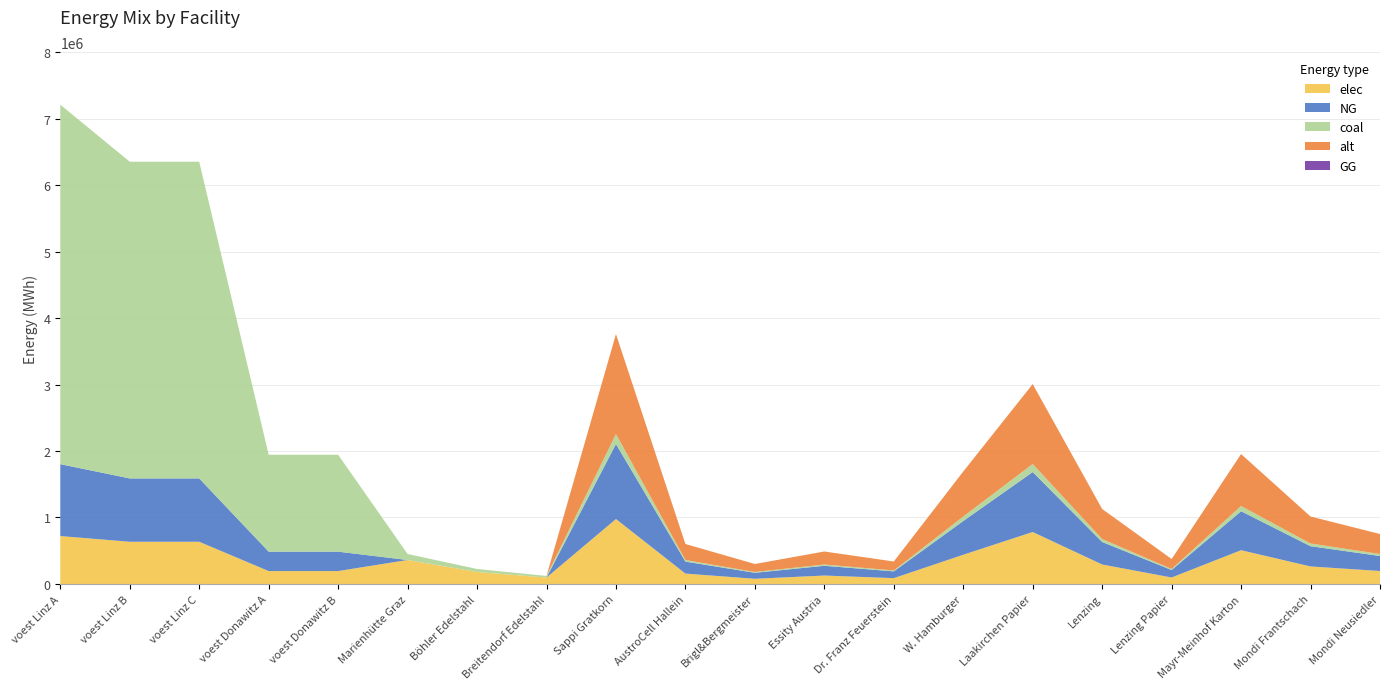

Reading left to right, list all the values displayed in this chart.

elec: voest Linz A=720851.0	voest Linz B=635096.3	voest Linz C=635096.3	voest Donawitz A=194392.6	voest Donawitz B=194392.6	Marienhütte Graz=360800.0	Böhler Edelstahl=180400.0	Breitendorf Edelstahl=96800.0	Sappi Gratkorn=977166.7	AustroCell Hallein=156346.7	Brigl&Bergmeister=78173.3	Essity Austria=127031.7	Dr. Franz Feuerstein=87945.0	W. Hamburger=439725.0	Laakirchen Papier=781733.3	Lenzing=293150.0	Lenzing Papier=97716.7	Mayr-Meinhof Karton=508126.7	Mondi Frantschach=263835.0	Mondi Neusiedler=195433.3
NG: voest Linz A=1081276.5	voest Linz B=952644.4	voest Linz C=952644.4	voest Donawitz A=291588.9	voest Donawitz B=291588.9	Marienhütte Graz=0.0	Böhler Edelstahl=0.0	Breitendorf Edelstahl=0.0	Sappi Gratkorn=1127500.0	AustroCell Hallein=180400.0	Brigl&Bergmeister=90200.0	Essity Austria=146575.0	Dr. Franz Feuerstein=101475.0	W. Hamburger=507375.0	Laakirchen Papier=902000.0	Lenzing=338250.0	Lenzing Papier=112750.0	Mayr-Meinhof Karton=586300.0	Mondi Frantschach=304425.0	Mondi Neusiedler=225500.0
coal: voest Linz A=5406382.6	voest Linz B=4763222.2	voest Linz C=4763222.2	voest Donawitz A=1457944.4	voest Donawitz B=1457944.4	Marienhütte Graz=90200.0	Böhler Edelstahl=45100.0	Breitendorf Edelstahl=24200.0	Sappi Gratkorn=150333.3	AustroCell Hallein=24053.3	Brigl&Bergmeister=12026.7	Essity Austria=19543.3	Dr. Franz Feuerstein=13530.0	W. Hamburger=67650.0	Laakirchen Papier=120266.7	Lenzing=45100.0	Lenzing Papier=15033.3	Mayr-Meinhof Karton=78173.3	Mondi Frantschach=40590.0	Mondi Neusiedler=30066.7
alt: voest Linz A=0.0	voest Linz B=0.0	voest Linz C=0.0	voest Donawitz A=0.0	voest Donawitz B=0.0	Marienhütte Graz=0.0	Böhler Edelstahl=0.0	Breitendorf Edelstahl=0.0	Sappi Gratkorn=1503333.3	AustroCell Hallein=240533.3	Brigl&Bergmeister=120266.7	Essity Austria=195433.3	Dr. Franz Feuerstein=135300.0	W. Hamburger=676500.0	Laakirchen Papier=1202666.7	Lenzing=451000.0	Lenzing Papier=150333.3	Mayr-Meinhof Karton=781733.3	Mondi Frantschach=405900.0	Mondi Neusiedler=300666.7
GG: voest Linz A=0.0	voest Linz B=0.0	voest Linz C=0.0	voest Donawitz A=0.0	voest Donawitz B=0.0	Marienhütte Graz=0.0	Böhler Edelstahl=0.0	Breitendorf Edelstahl=0.0	Sappi Gratkorn=0.0	AustroCell Hallein=0.0	Brigl&Bergmeister=0.0	Essity Austria=0.0	Dr. Franz Feuerstein=0.0	W. Hamburger=0.0	Laakirchen Papier=0.0	Lenzing=0.0	Lenzing Papier=0.0	Mayr-Meinhof Karton=0.0	Mondi Frantschach=0.0	Mondi Neusiedler=0.0